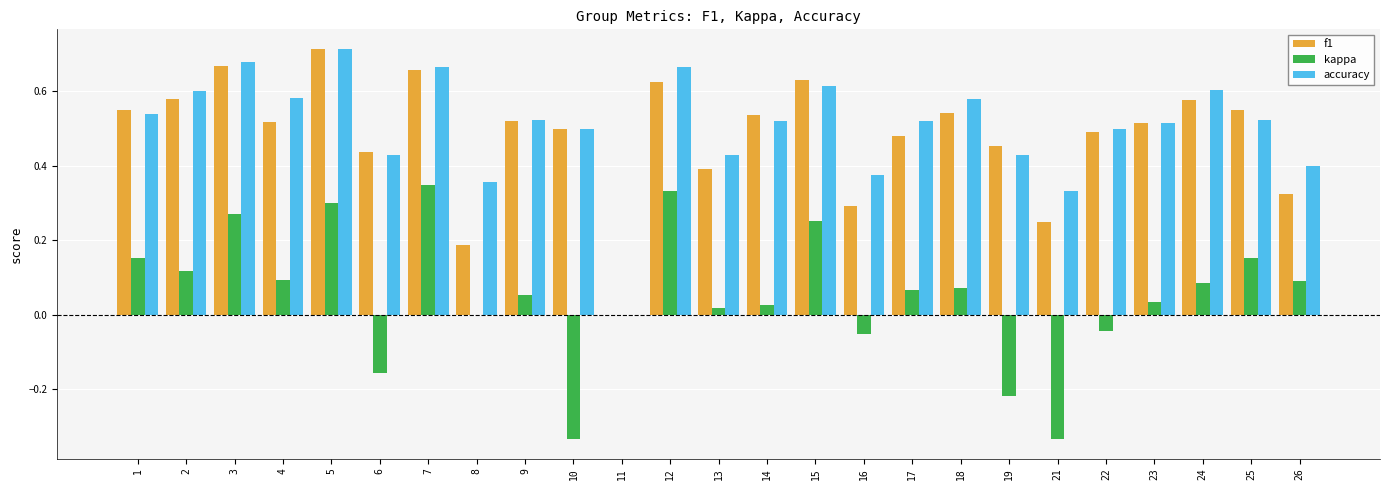

True or false: f1 has a value of 0.5 at 16.

False